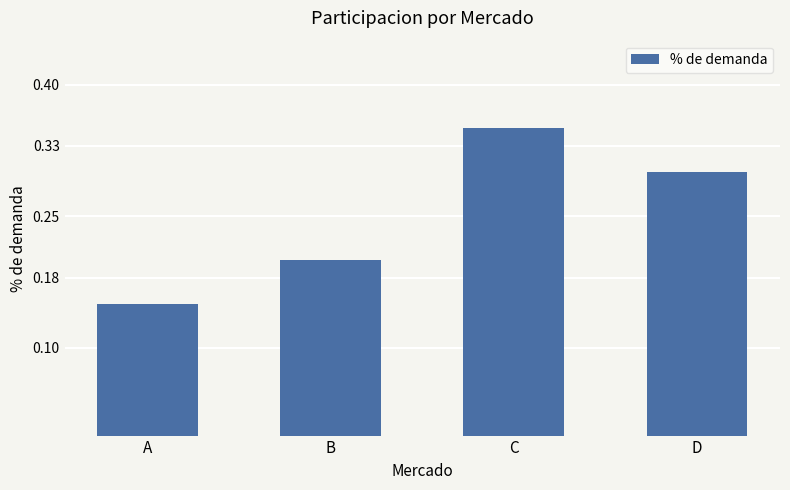

Which label corresponds to the largest value in the chart?

C